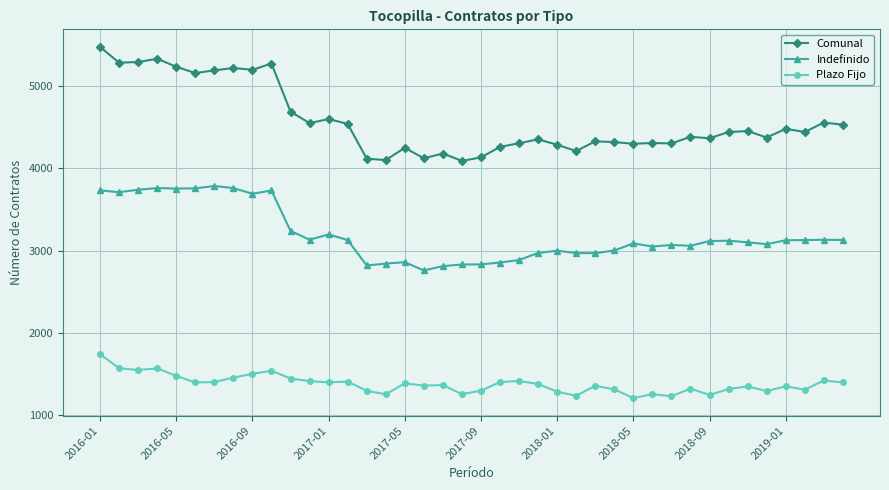

True or false: Plazo Fijo has more than 2 points higher than both neighbors.

True